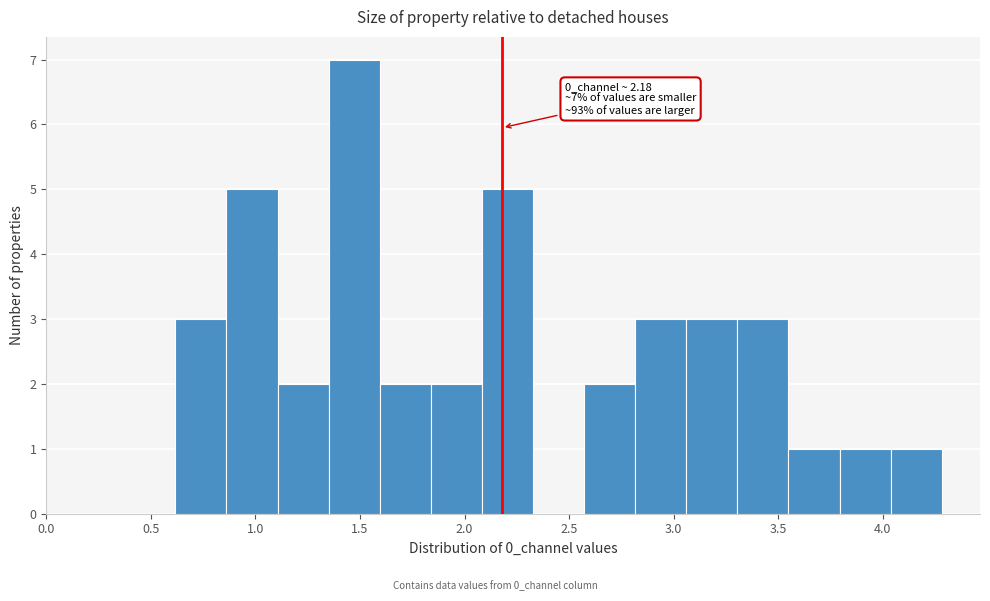

Over which range of the x-axis is the bar tallest?

1.35 to 1.60